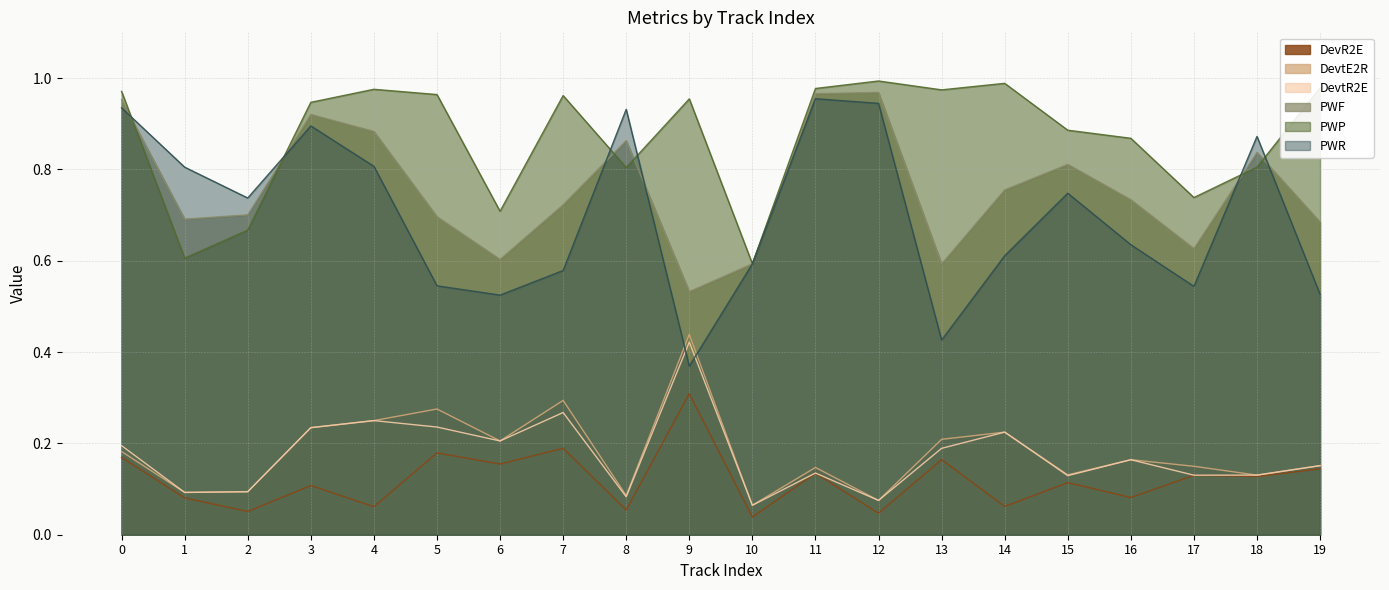

After their last crossing, which series has the higher values: PWF or PWP?

PWP